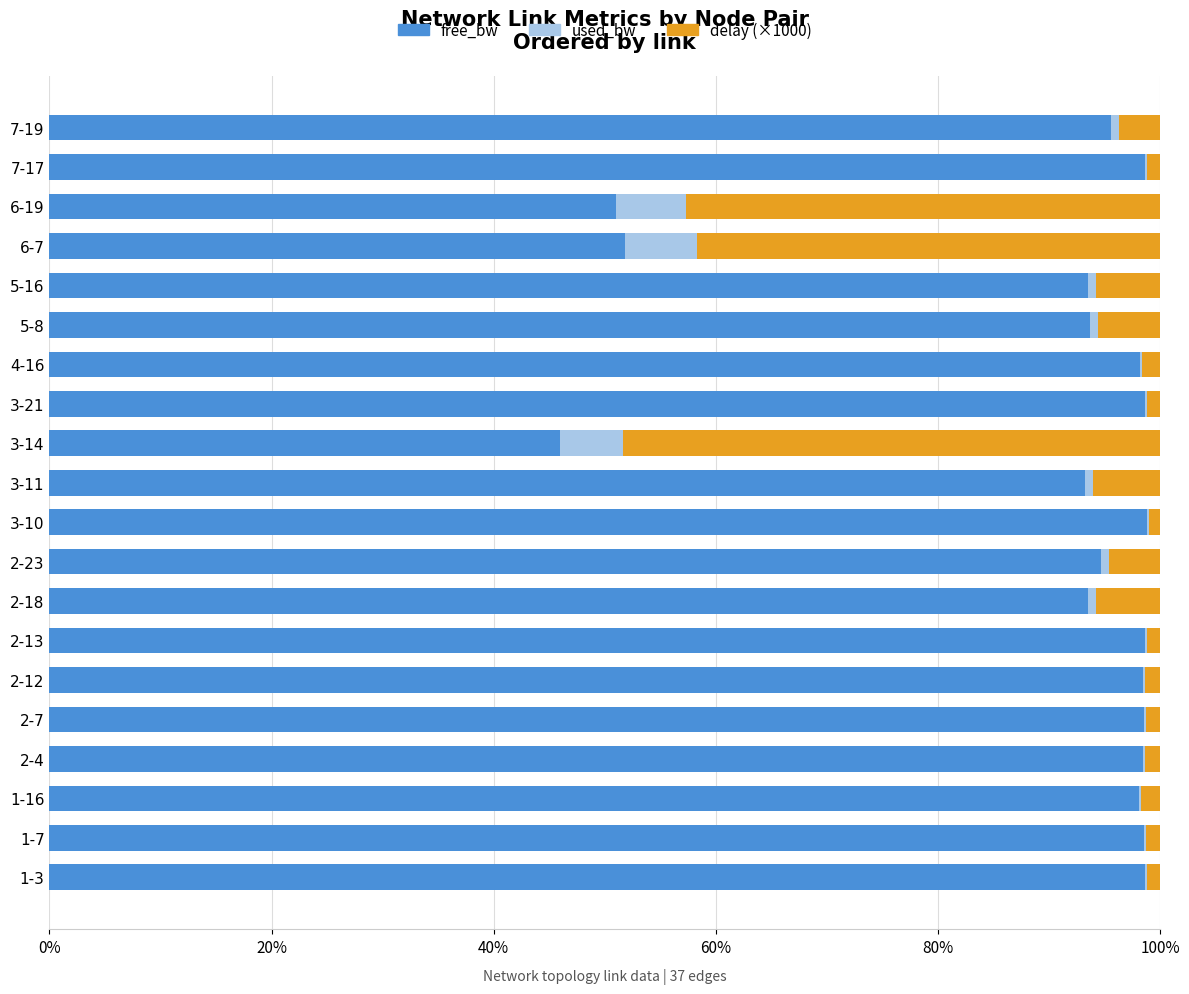

What is the total value across all series at 6-7?

100.0